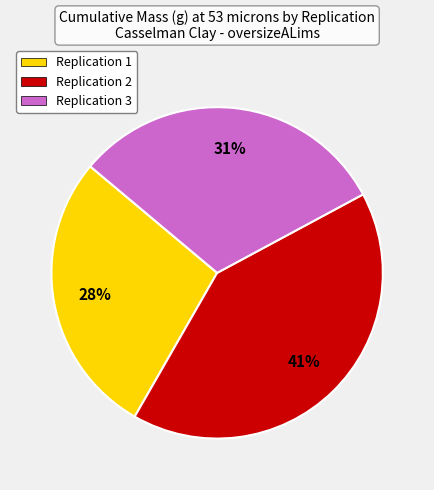

Combined, do Replication 1 and Replication 2 account for over 50%?

Yes